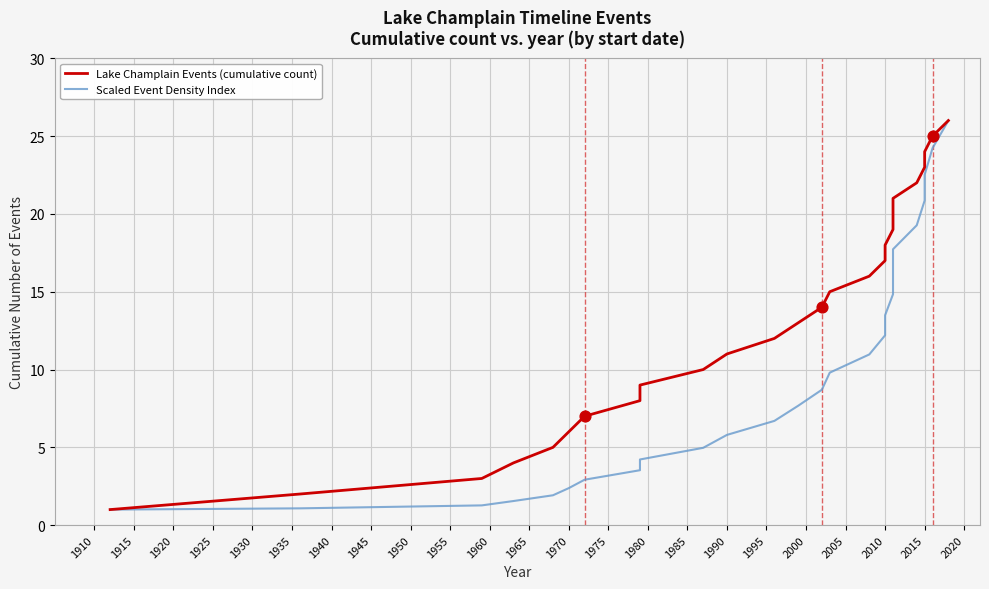

Which series reaches the minimum Y coordinate?

Lake Champlain Events (cumulative count)